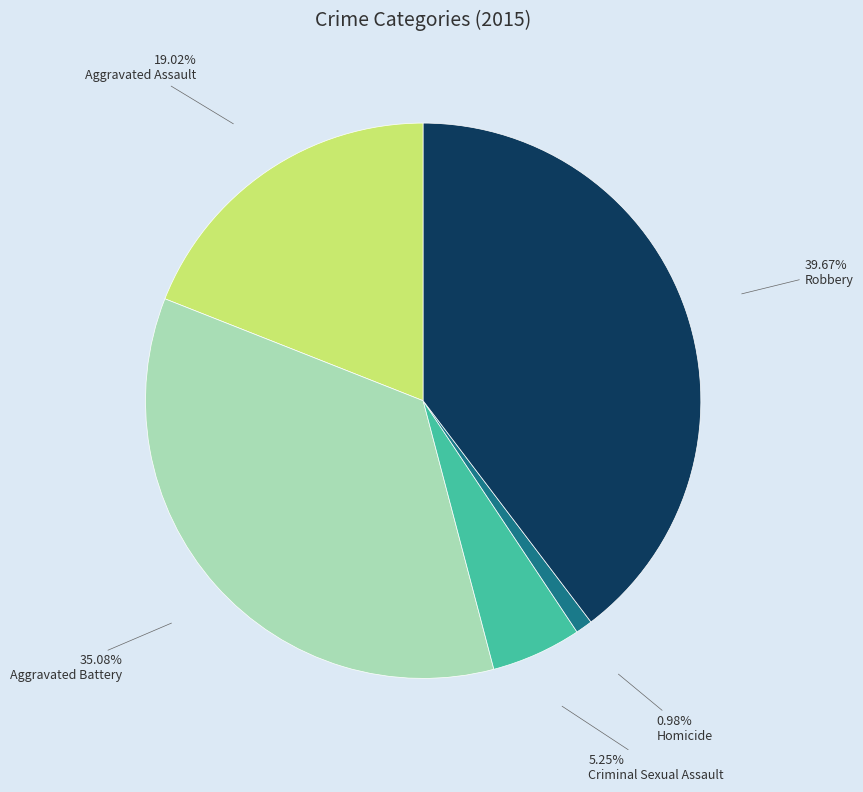

Which slice is the largest?

Robbery